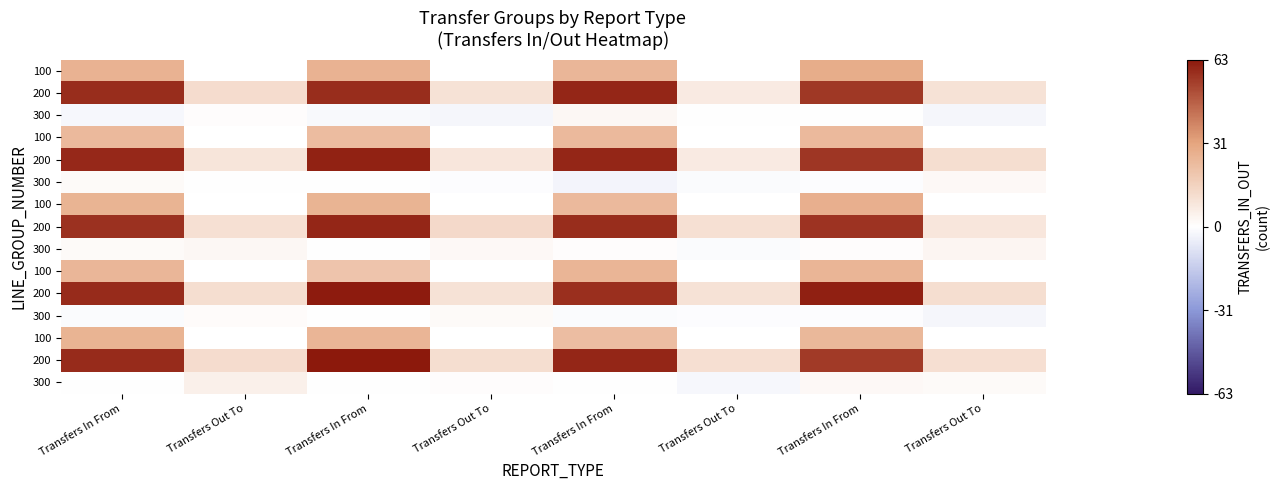

At which category is the sum across all series the highest?

Transfers In From